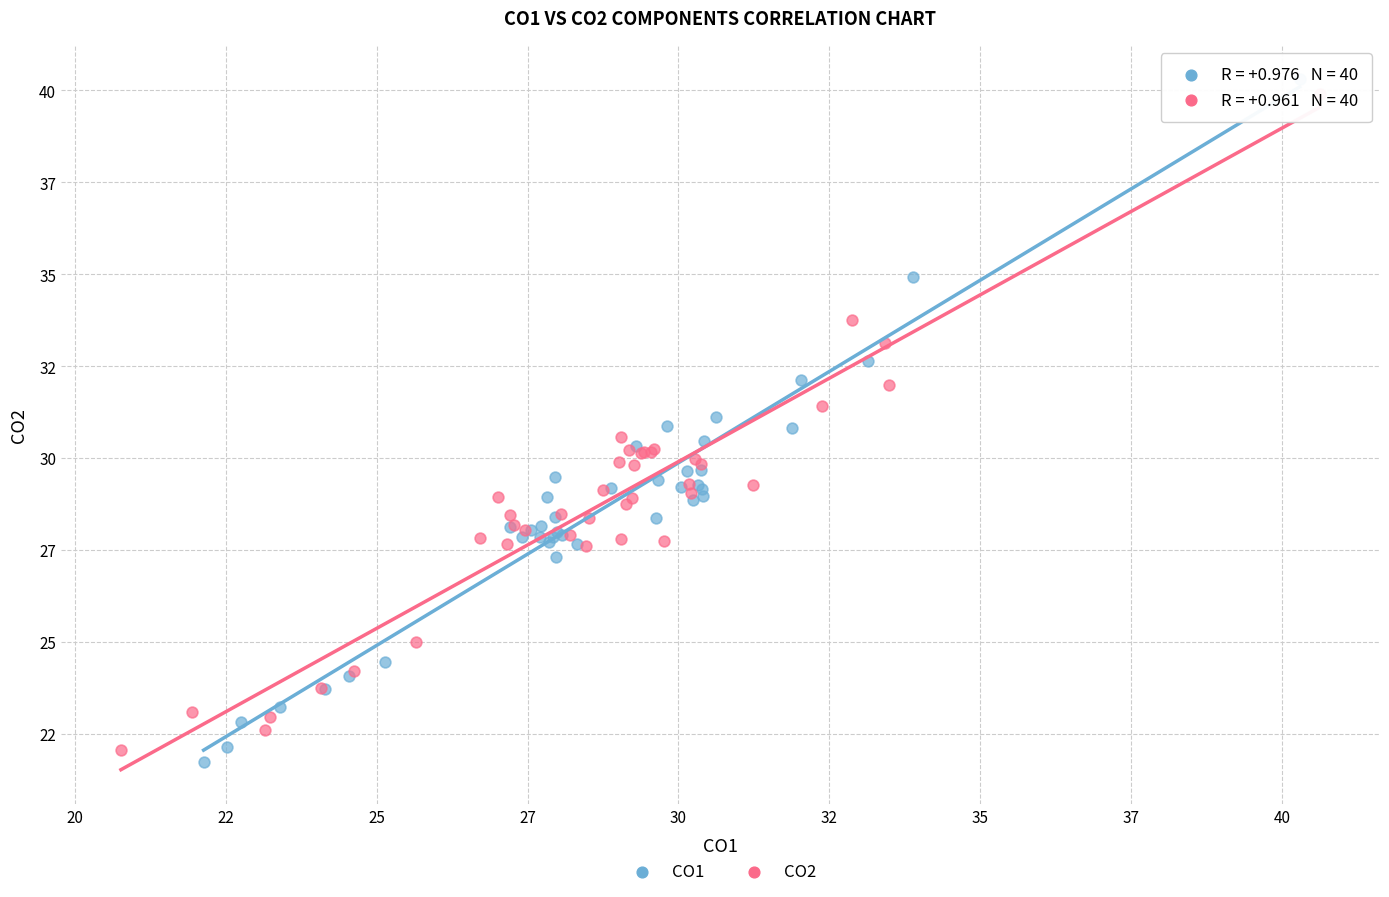

What are all the series names shown in the legend?

CO1, CO2